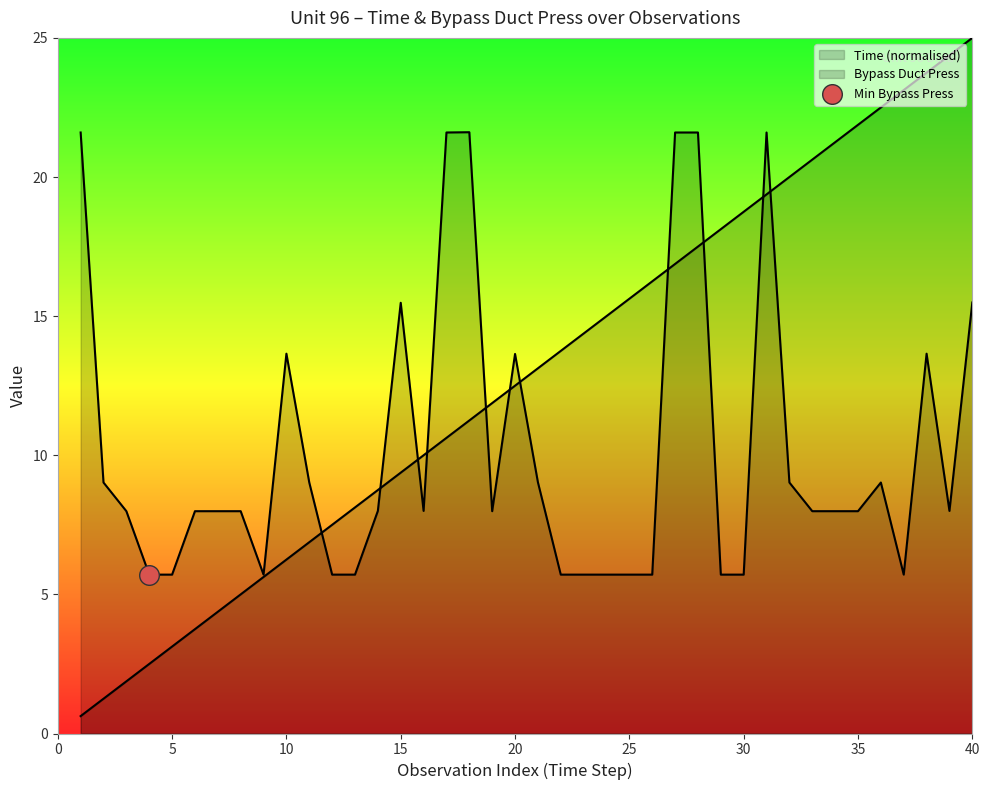

Which series has the largest total across all categories?

Time